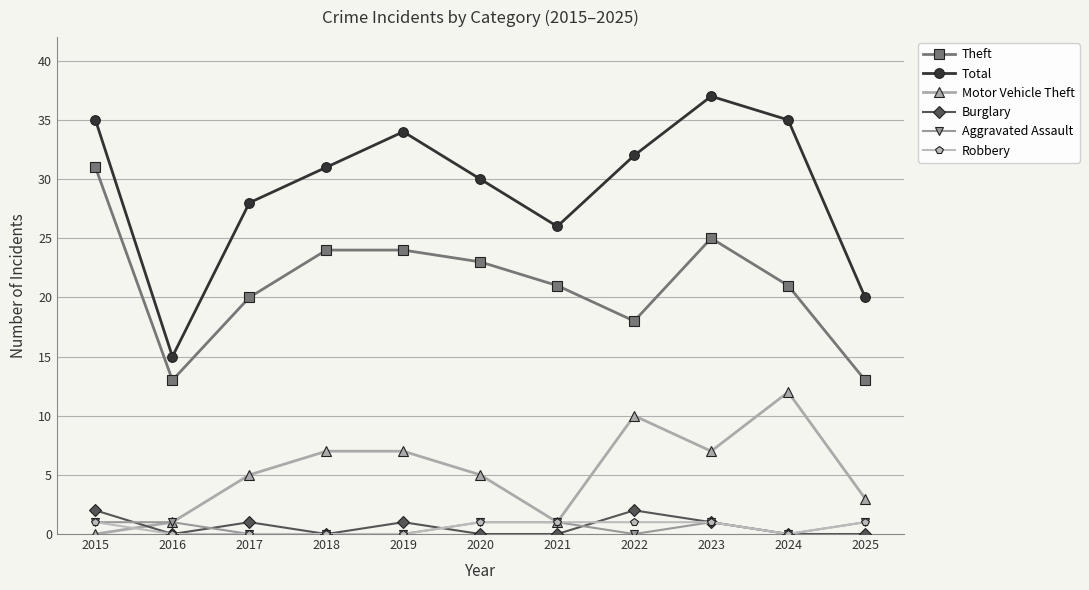

Read the Robbery value at 2015.

1